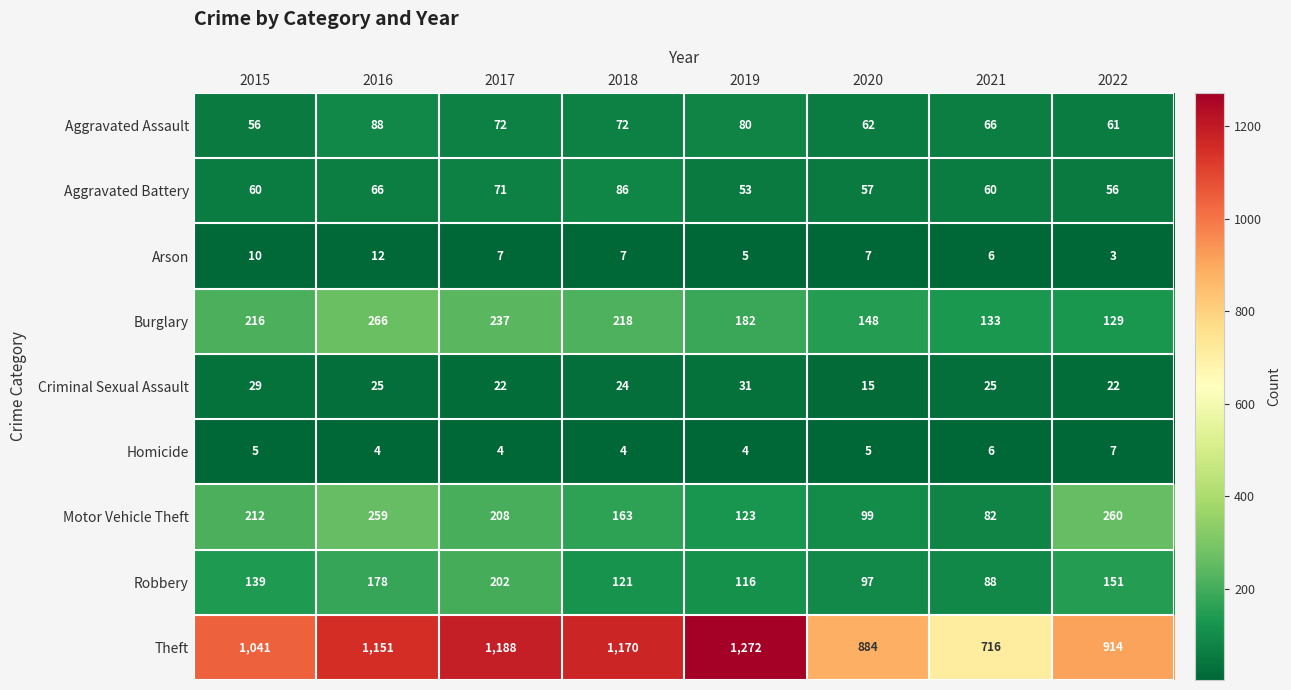

Rank the series at 2015 from highest to lowest value.

Theft, Burglary, Motor Vehicle Theft, Robbery, Aggravated Battery, Aggravated Assault, Criminal Sexual Assault, Arson, Homicide